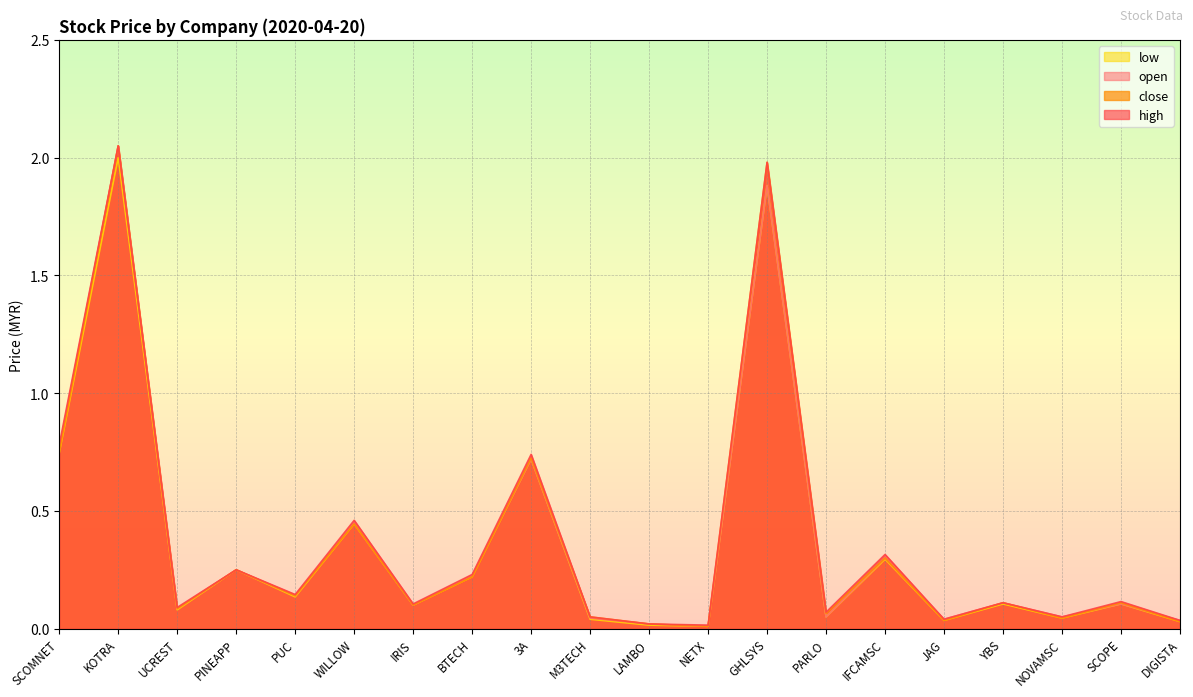

What position from the left is WILLOW?

6